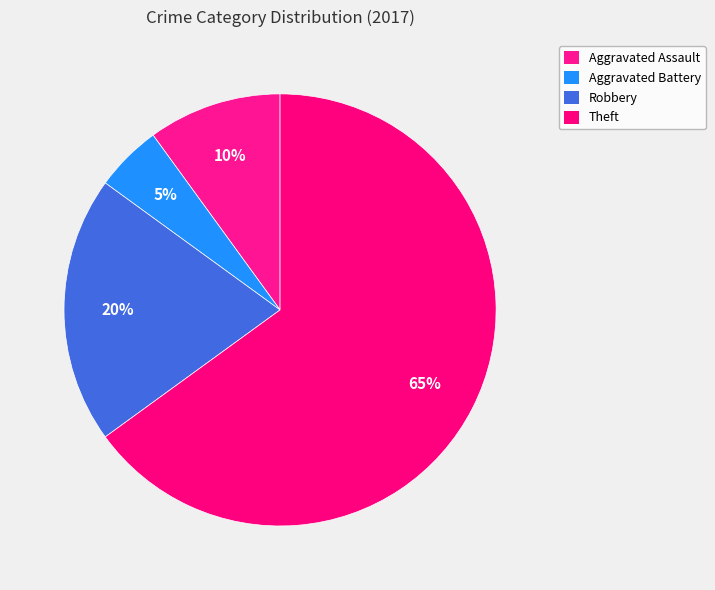

Count the number of slices in the pie.

4